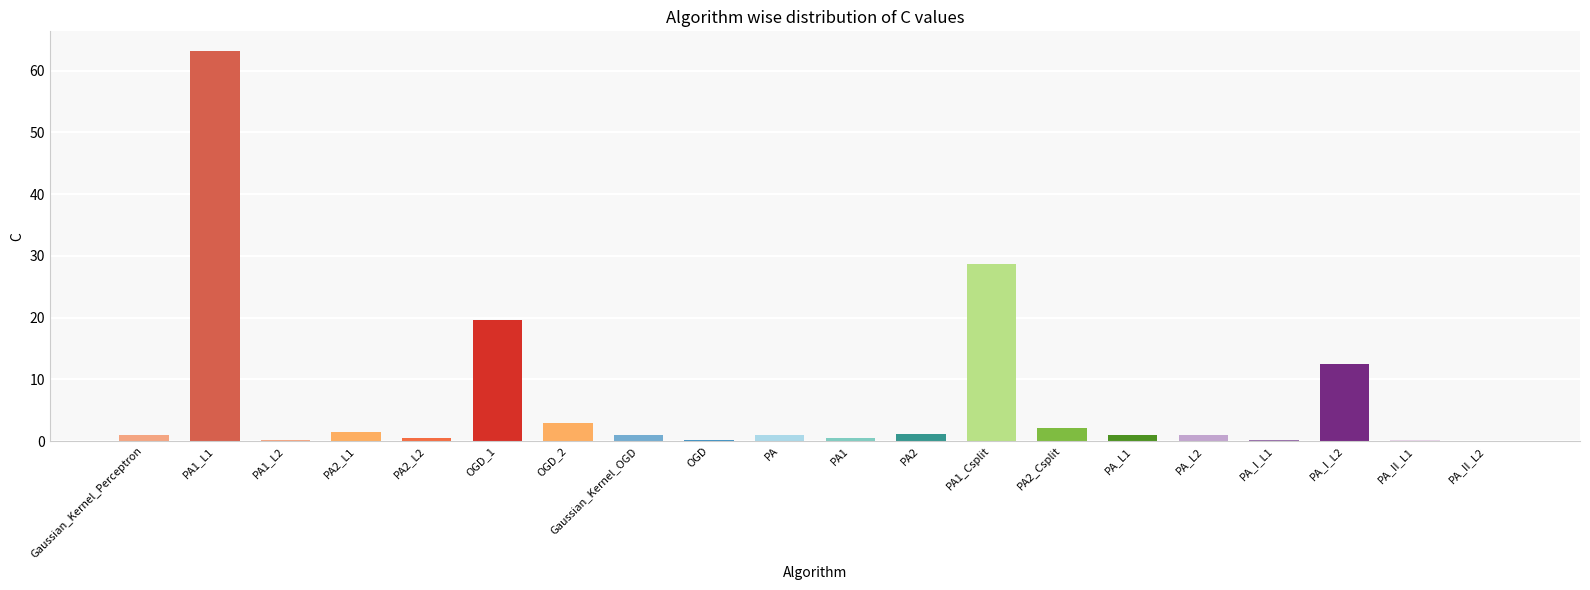

True or false: the data shows 0.6 at OGD_2.

False